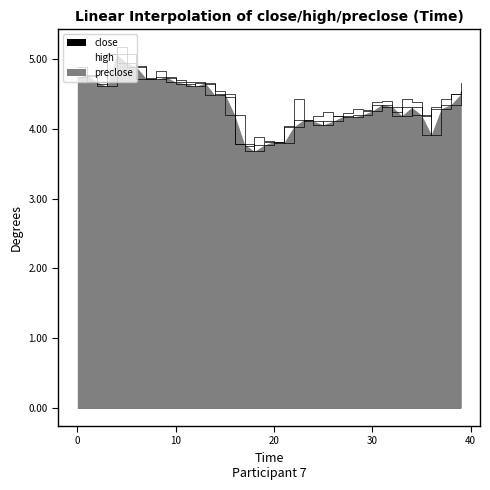

What is the difference between the second highest and minimum values in the close series?

1.3